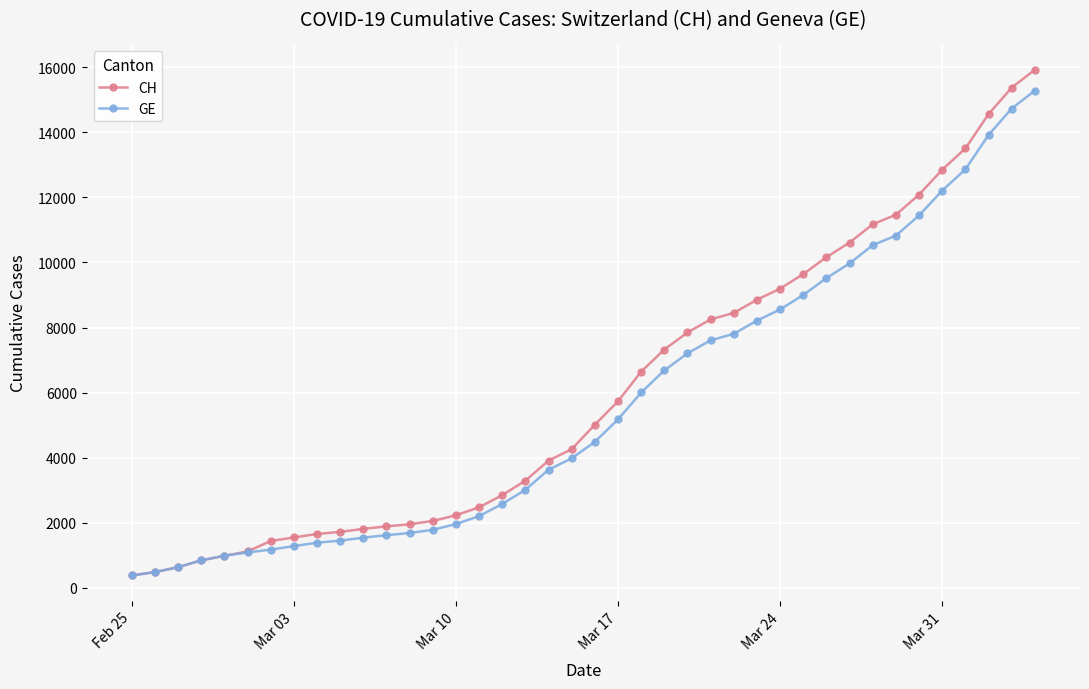

What is the sum of all CH values?

242133